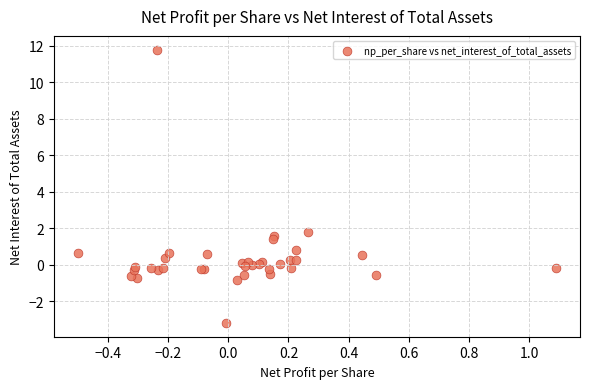

What Y value in the scatter plot is closest to 4?

1.8